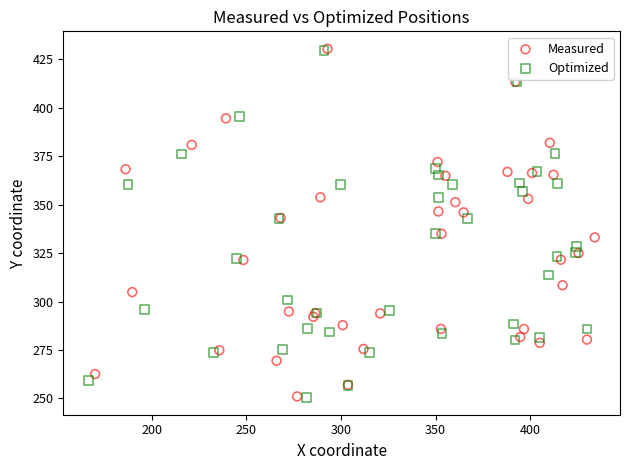

Which series has the widest spread of Y values?

Measured